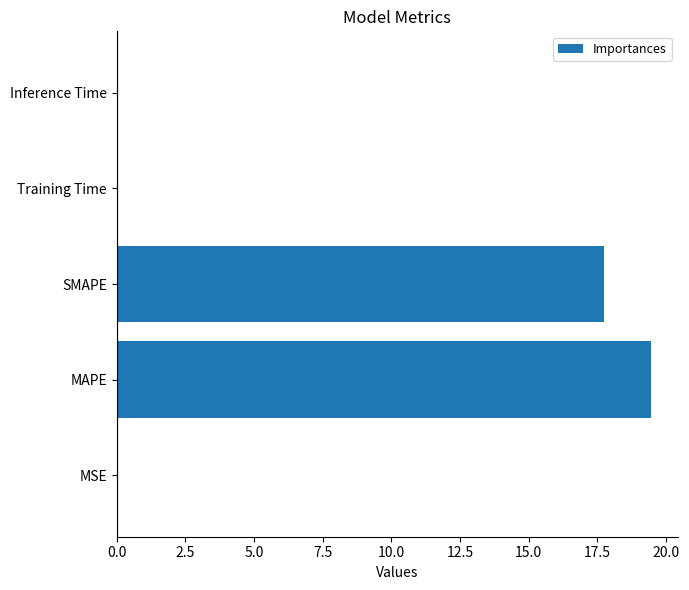

What is the sum of the values at MAPE and SMAPE?

37.2